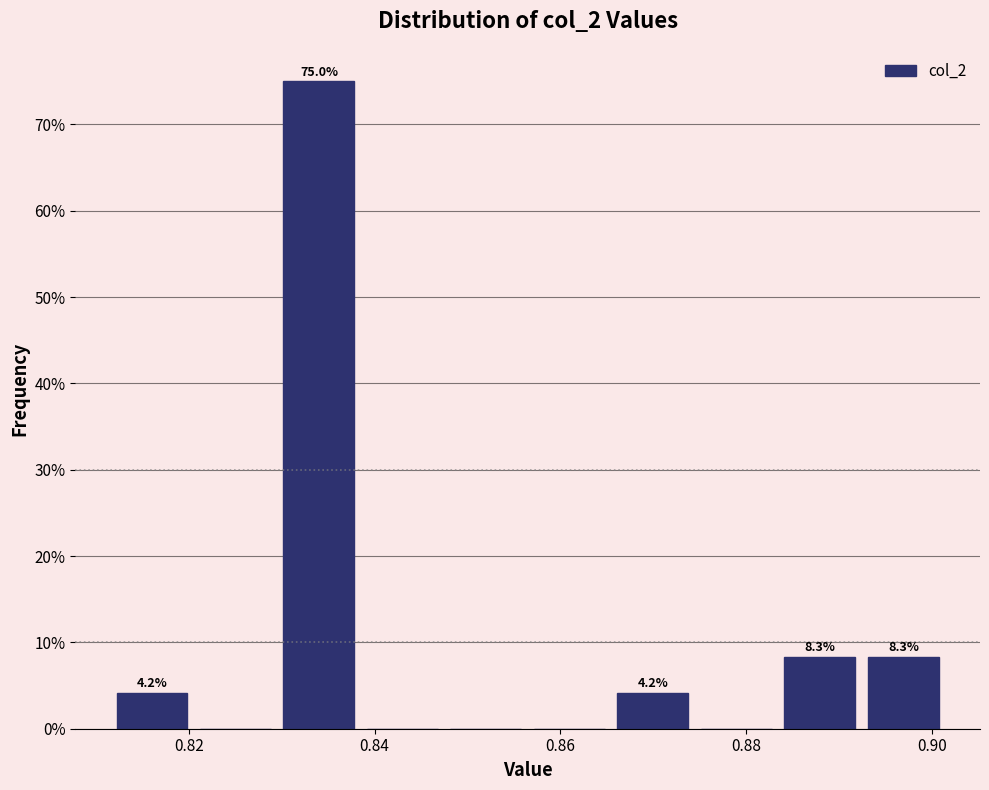

Over which range of the x-axis is the bar tallest?

0.830 to 0.838